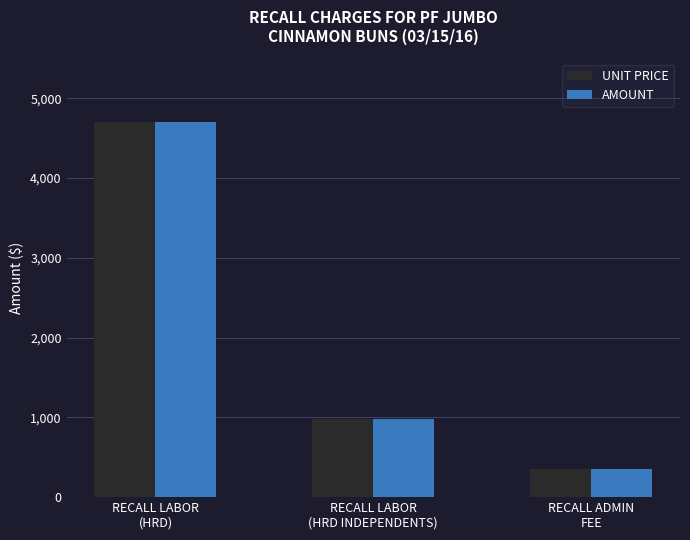

What is the maximum value shown in the chart?

4700